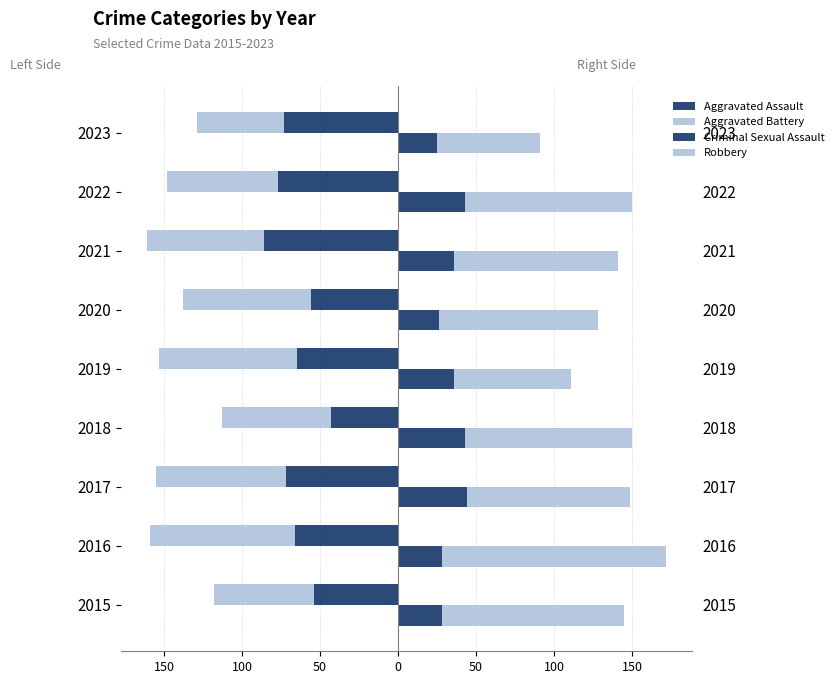

Which series has the largest range (max minus min)?

Robbery